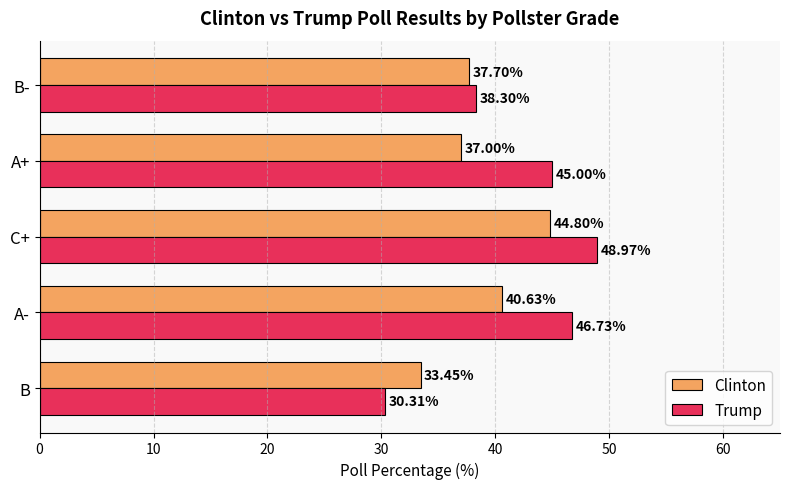

What are all the series names shown in the legend?

Clinton, Trump